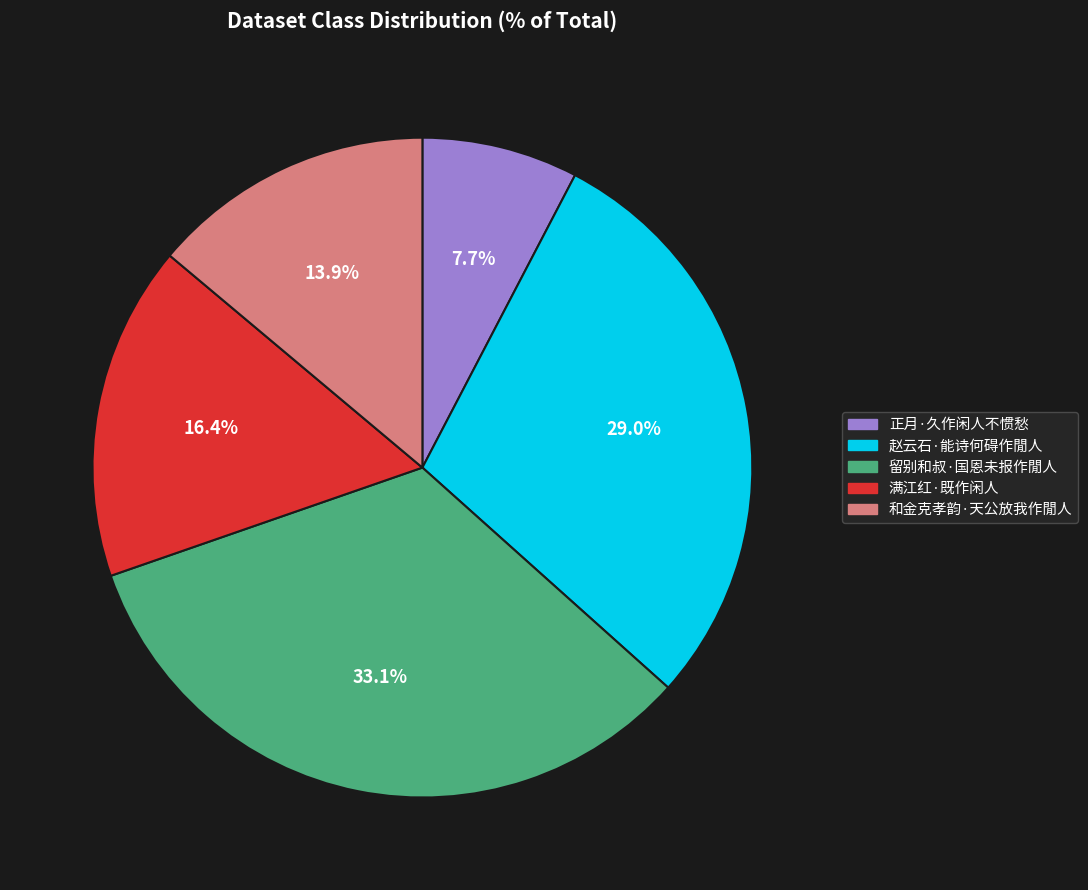

Between 赵云石·能诗何碍作閒人 and 和金克孝韵·天公放我作閒人, which is larger?

赵云石·能诗何碍作閒人